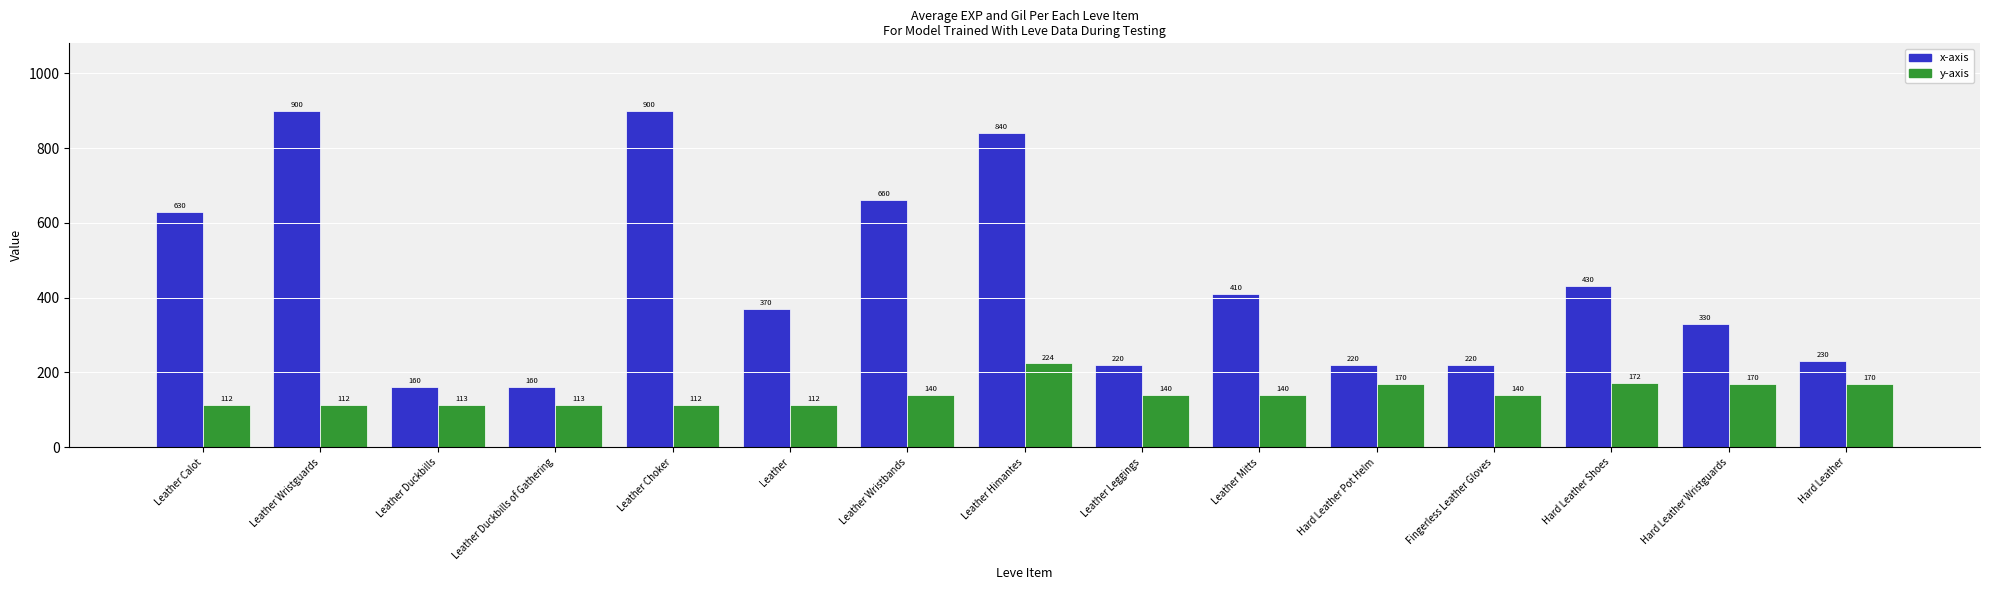

How many categories are shown in the chart?

15